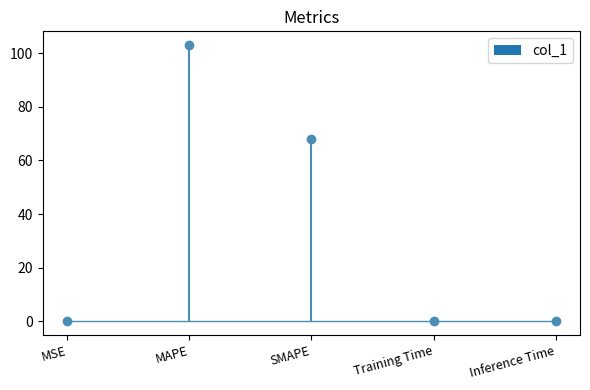

Rank the categories by value from lowest to highest.

MSE, Training Time, Inference Time, SMAPE, MAPE